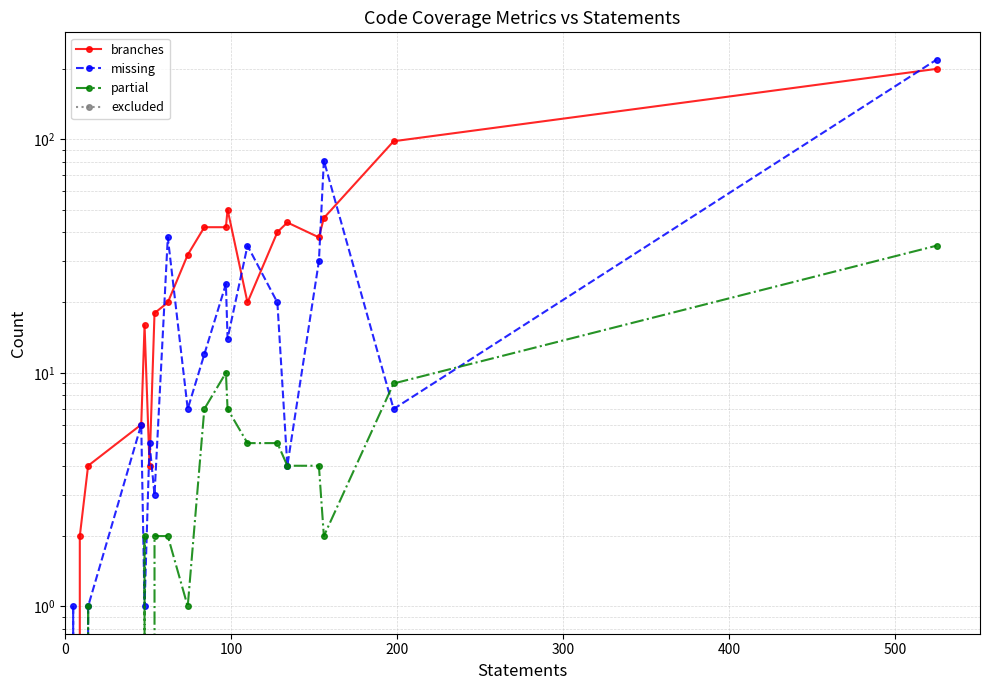

True or false: branches has a value of 73 at 12.

False